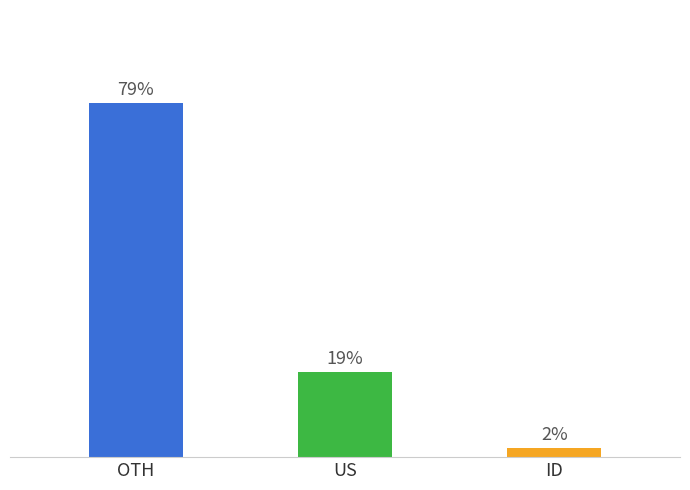

True or false: the data shows 0.3 at US.

False